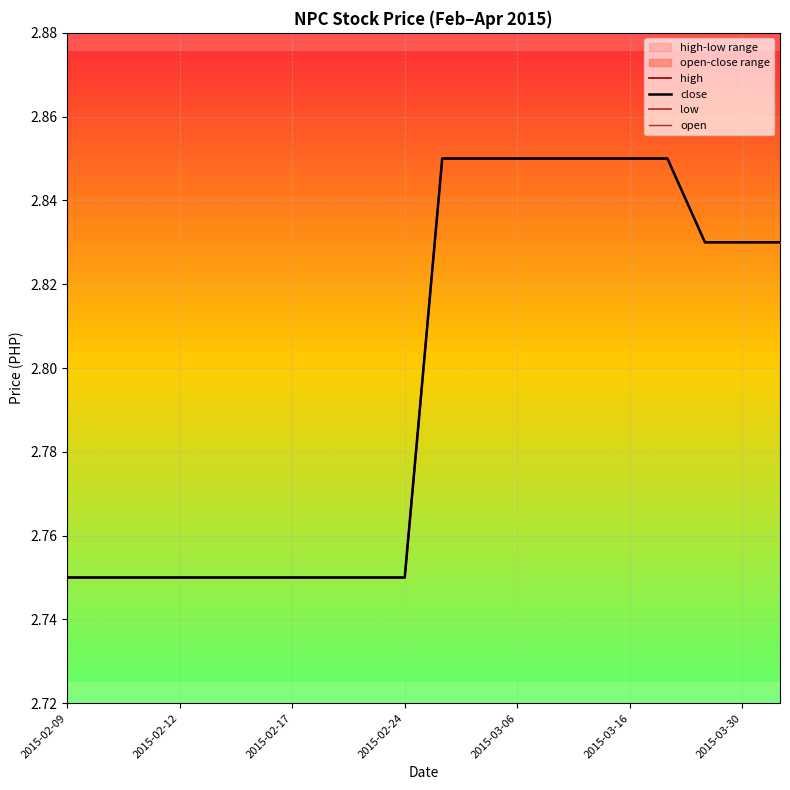

At which label is low closest to 2?

2015-02-09